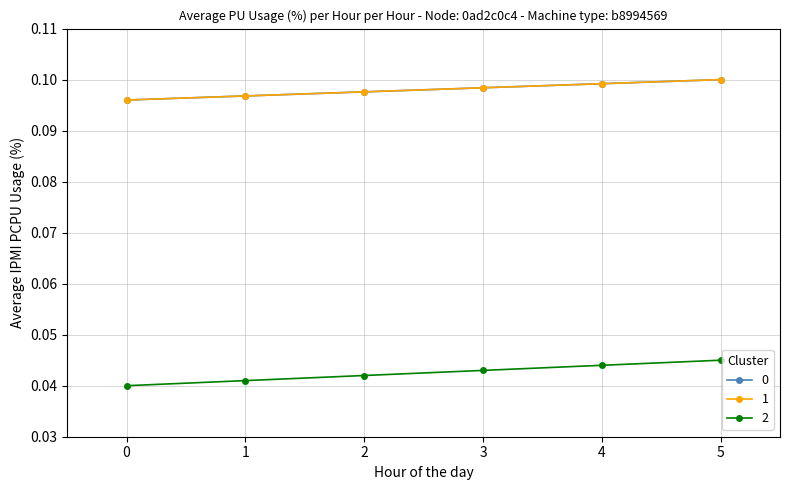

Does the chart have visible grid lines?

Yes